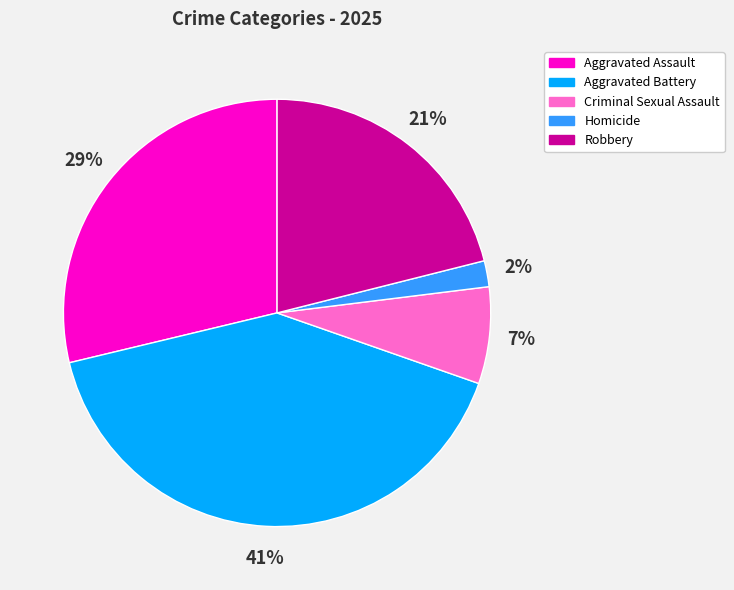

What is the ratio of the value at Robbery to the value at Aggravated Battery?

0.5